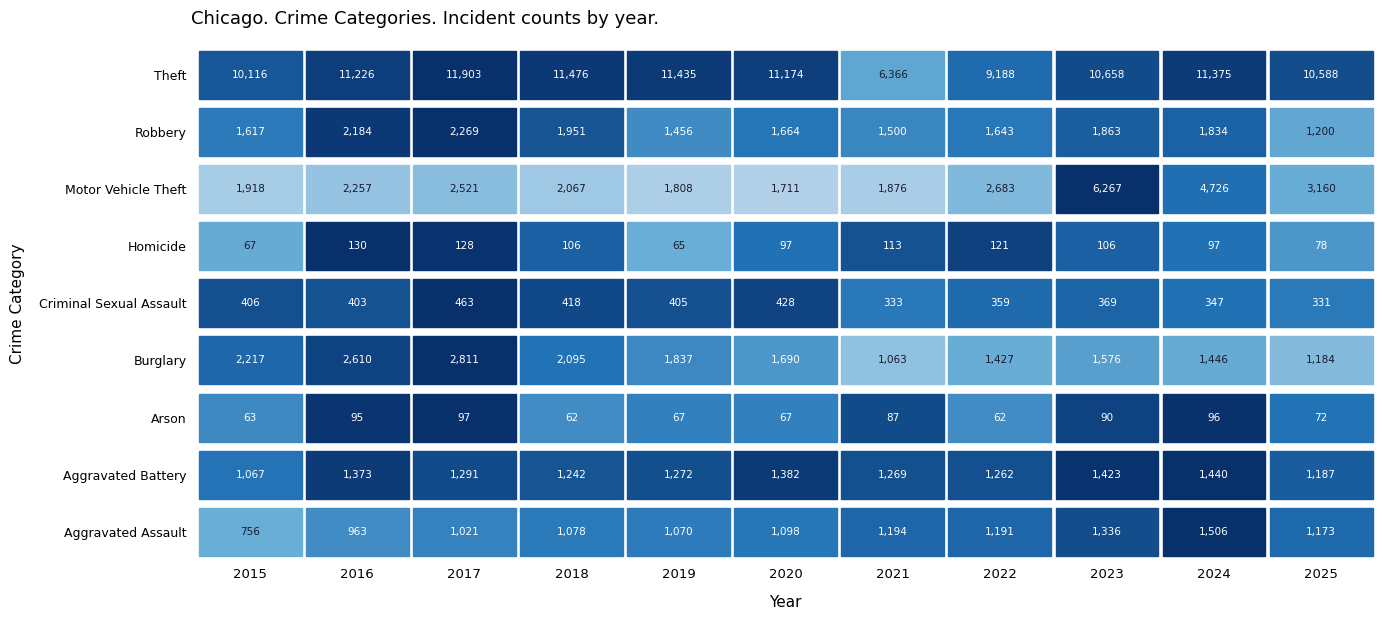

At which label is Aggravated Battery closest to 1253?

2022